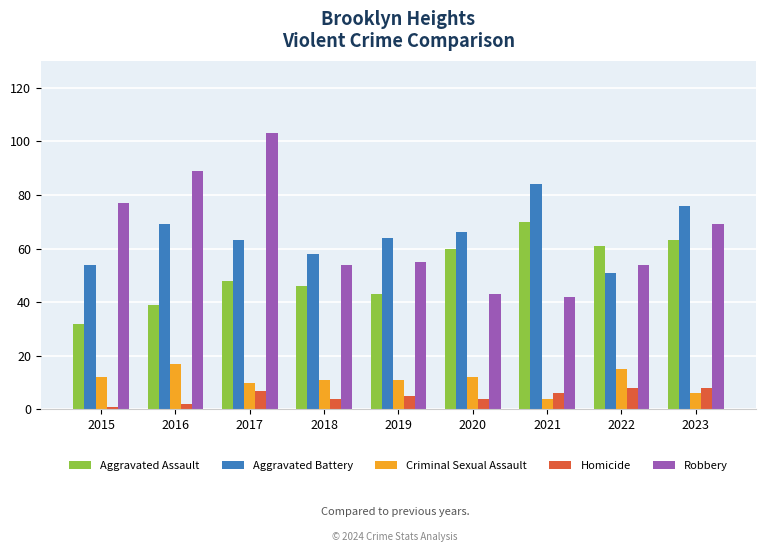

Count the number of categories in the chart.

9